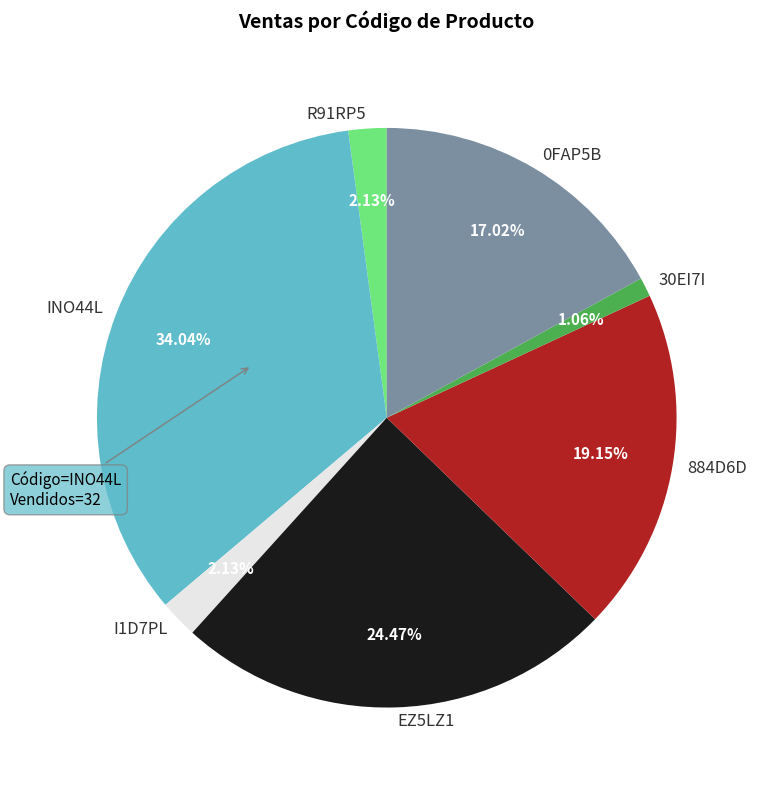

Is there a majority slice in this chart?

No